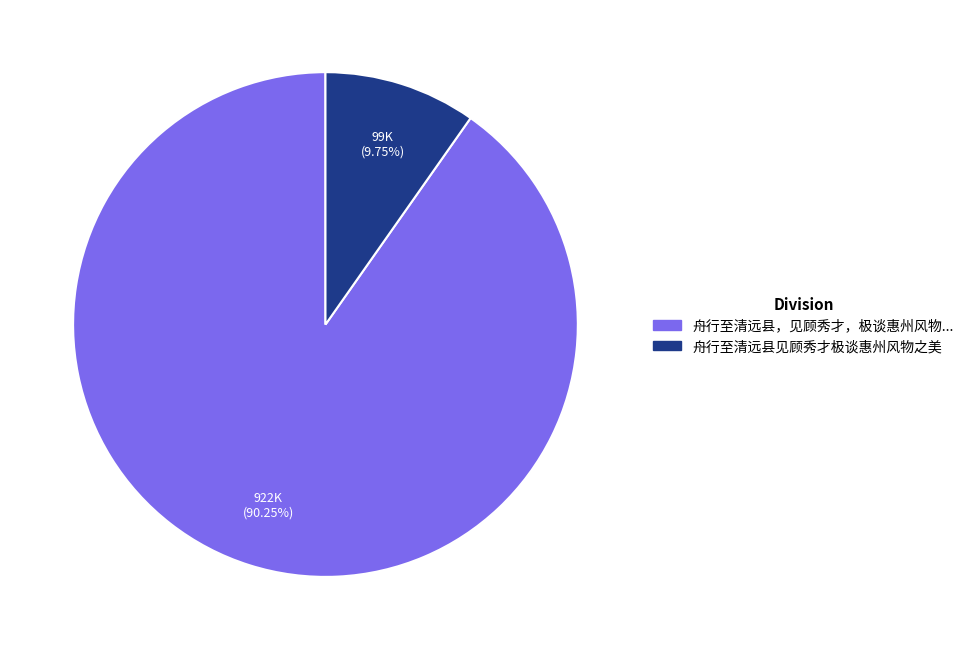

Is there any slice that represents more than half of the pie?

Yes